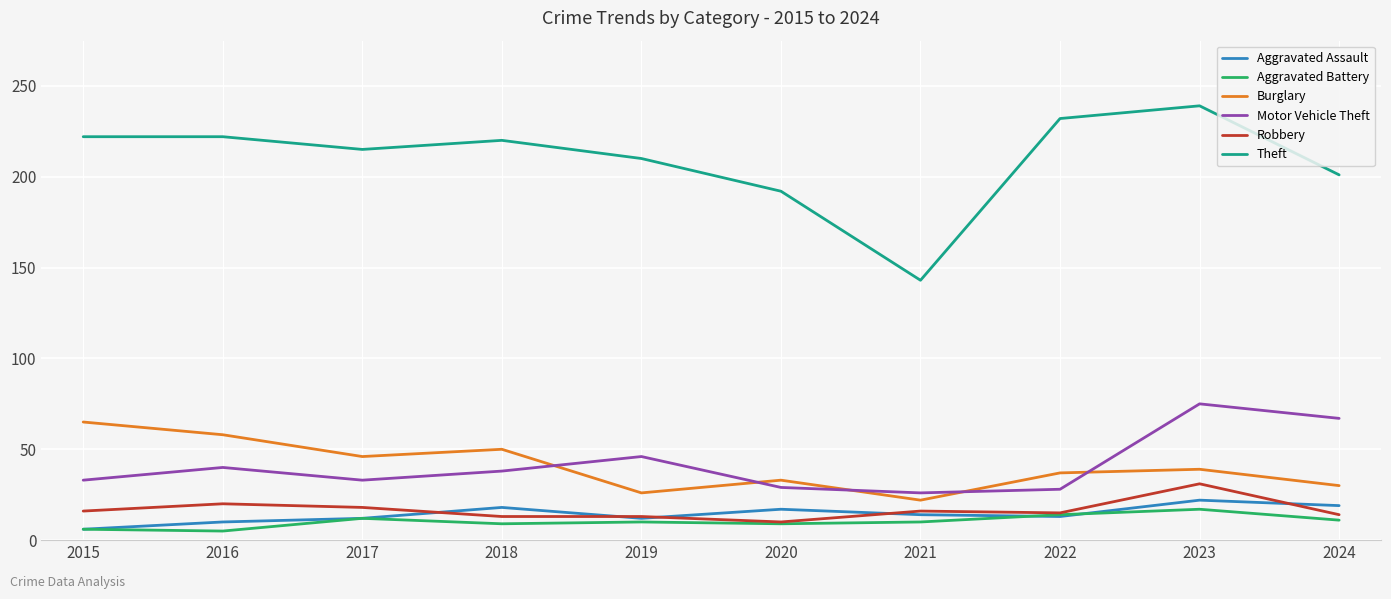

At which category is the sum across all series the highest?

2023